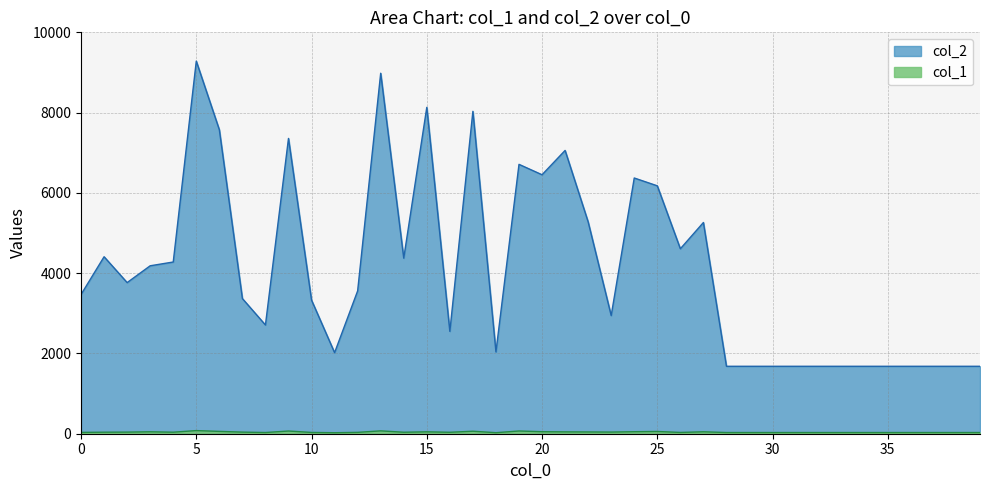

What is the sum of the col_2 values at 17 and 28?

9712